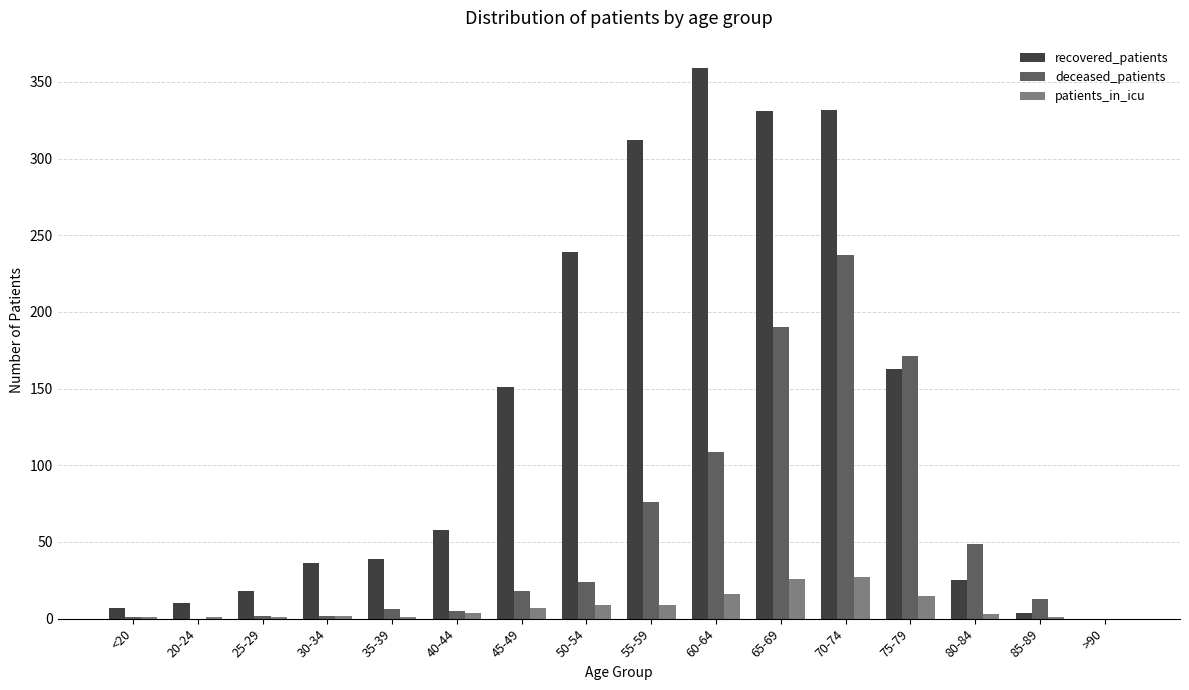

Which series has the largest total across all categories?

recovered_patients